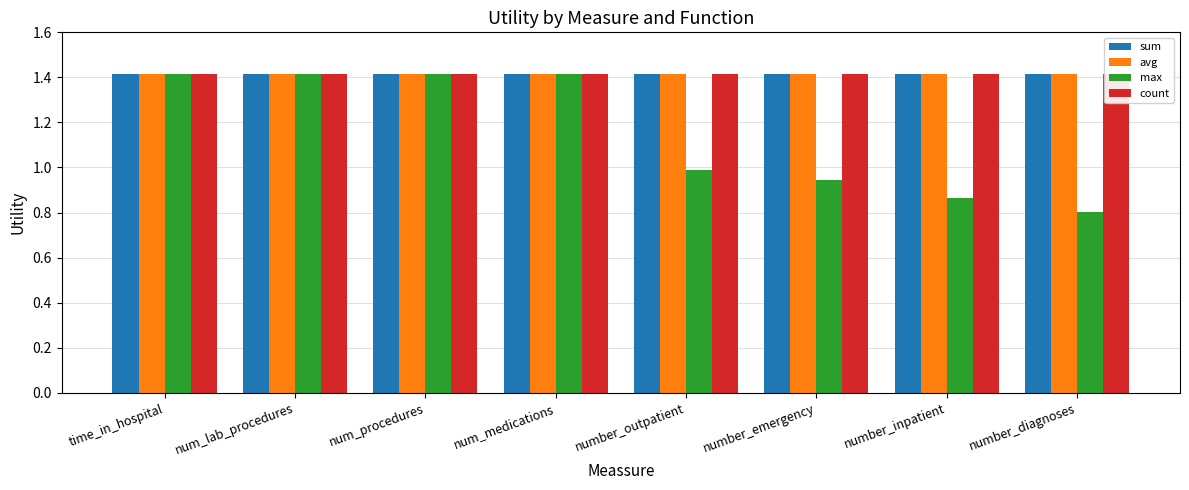

What is the value of the max bar at the 8th from the left?

0.8